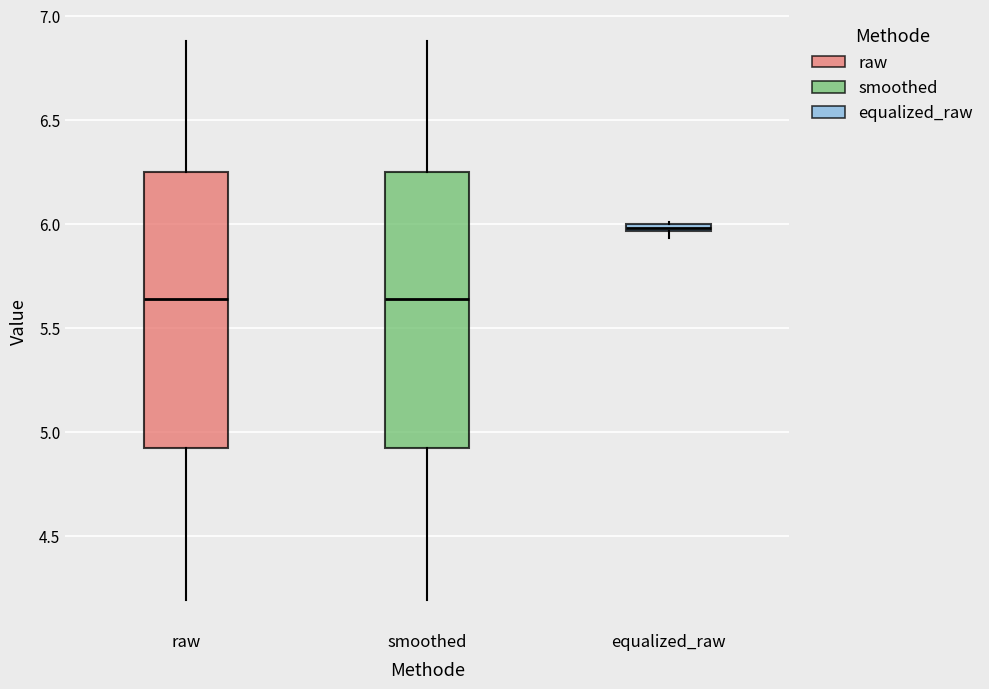

Where is the lower edge of the box for smoothed on the y-axis? The values are not printed on the chart, so give them approximately, as read against the axis.

4.90